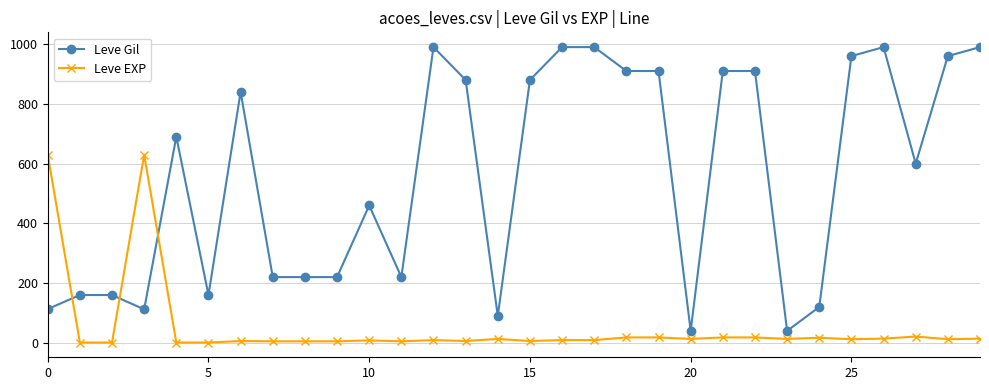

List the series in order of their peak value, highest first.

Leve Gil, Leve EXP